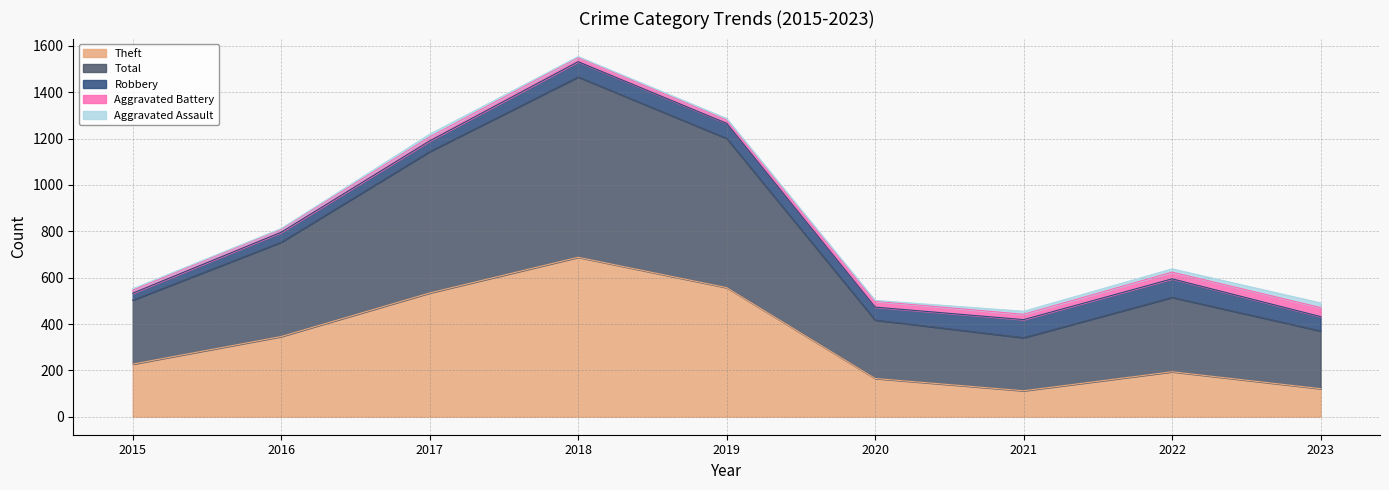

What is the value of the Aggravated Assault point at the 5th from the left?

7